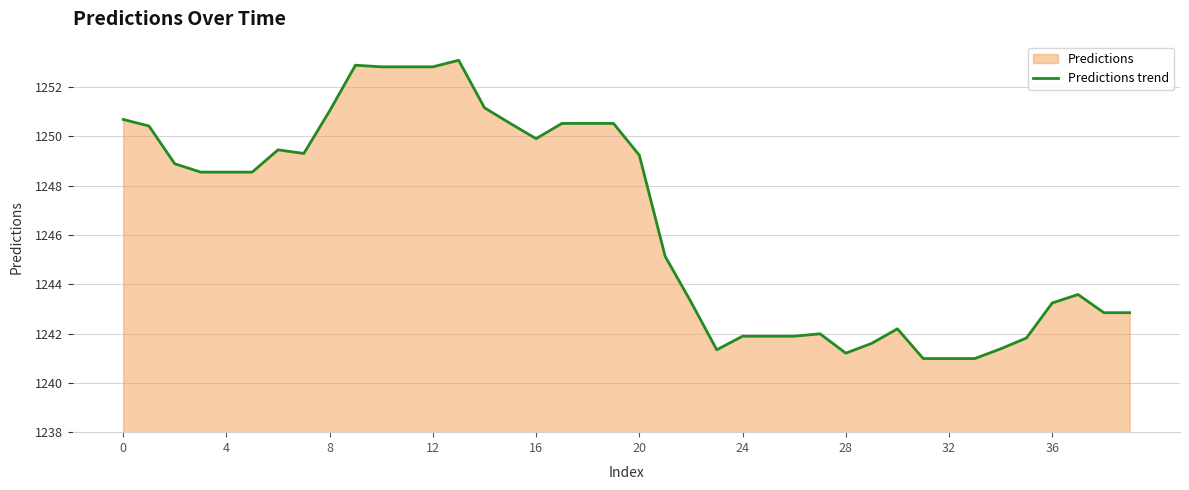

The value at 12 is 2119.9. True or false?

False